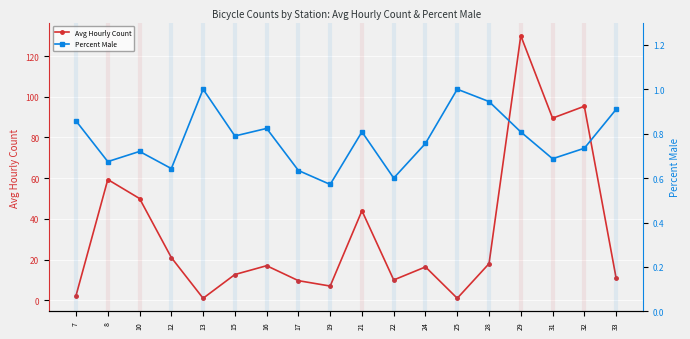

The Percent Male series shows 1.0 at 12. True or false?

False